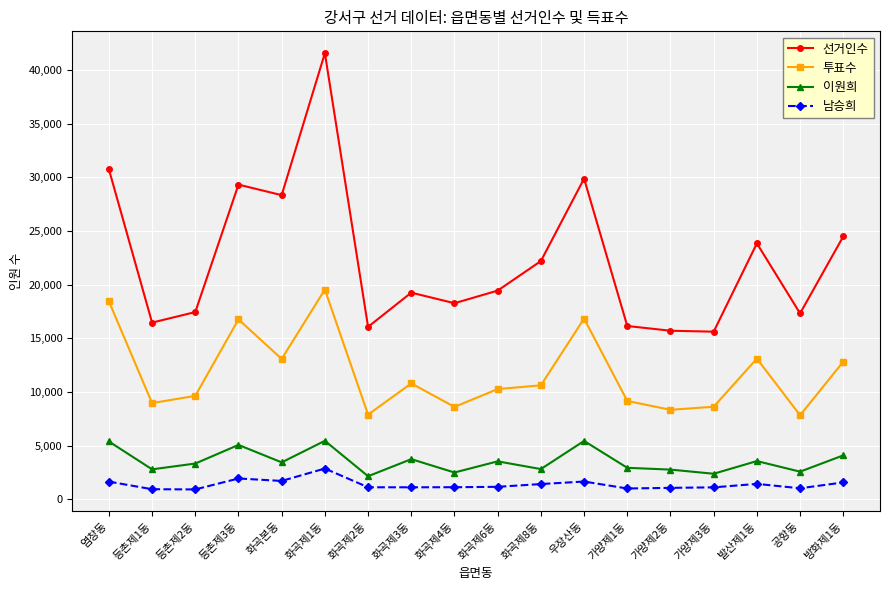

What is the difference between the highest and lowest values at 등촌제1동?

15527